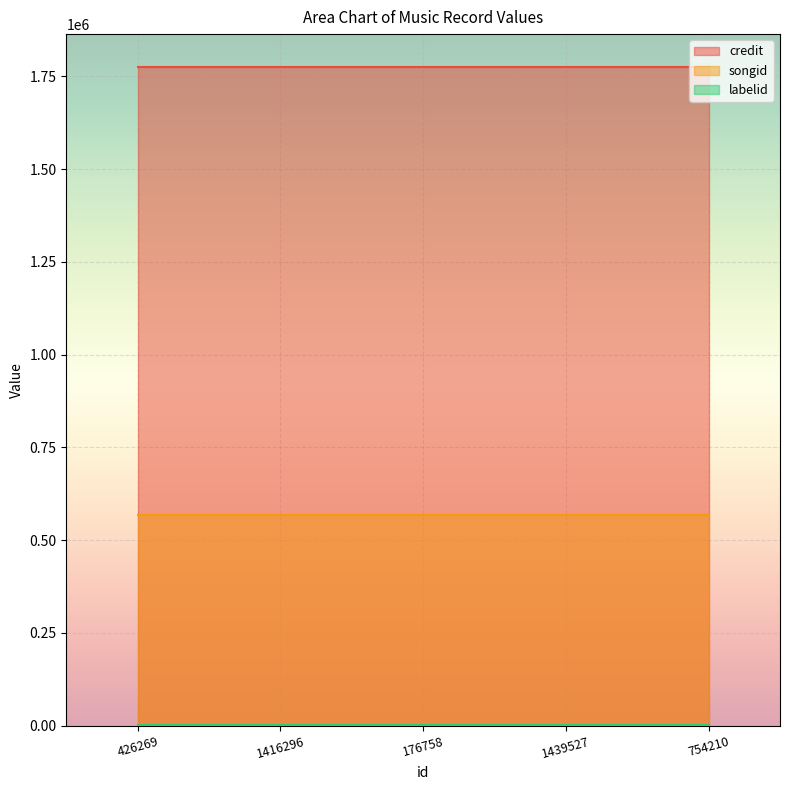

What is the greatest value displayed?

1775489